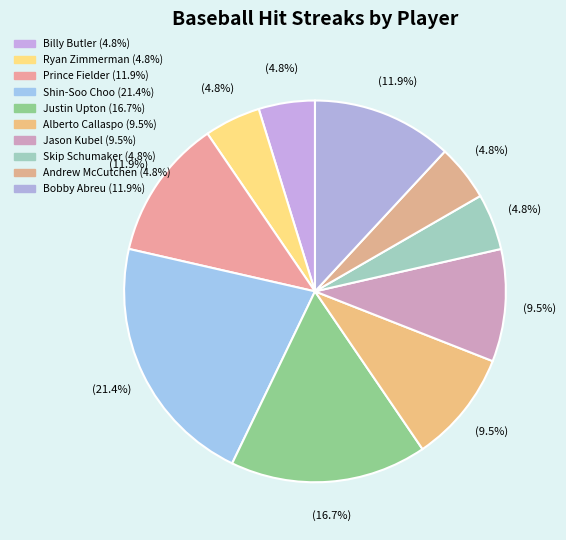

How many slices are in this pie chart?

10